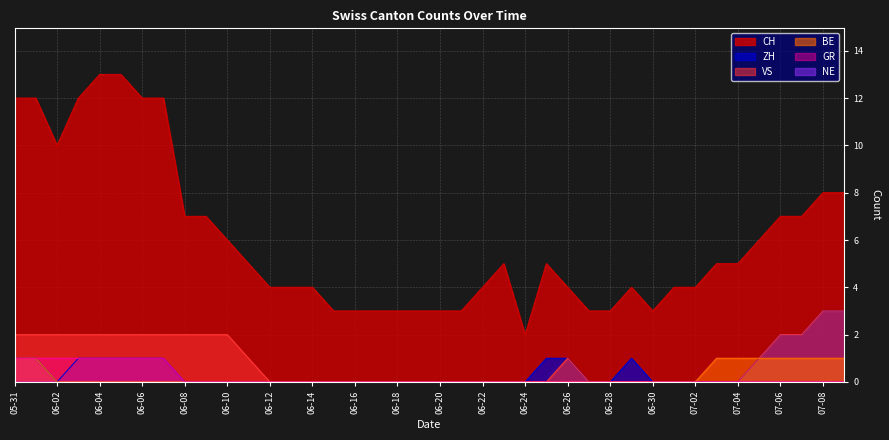

True or false: ZH and BE intersect in this chart.

False